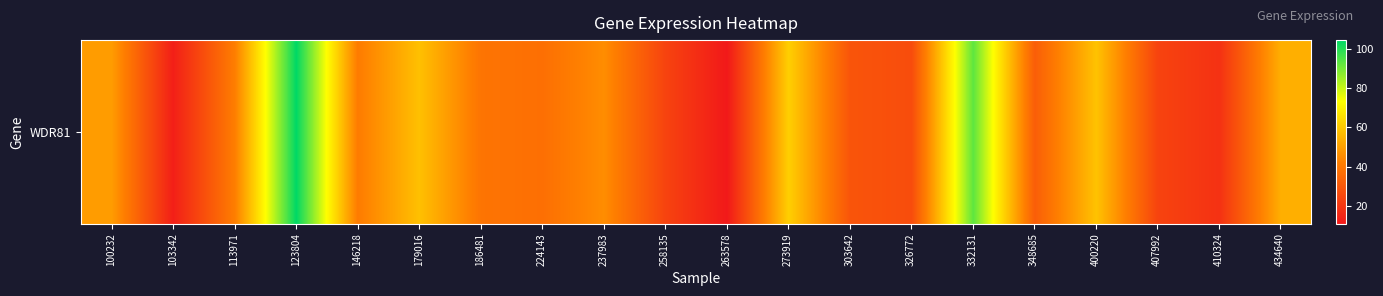

How many series are shown in this chart?

1